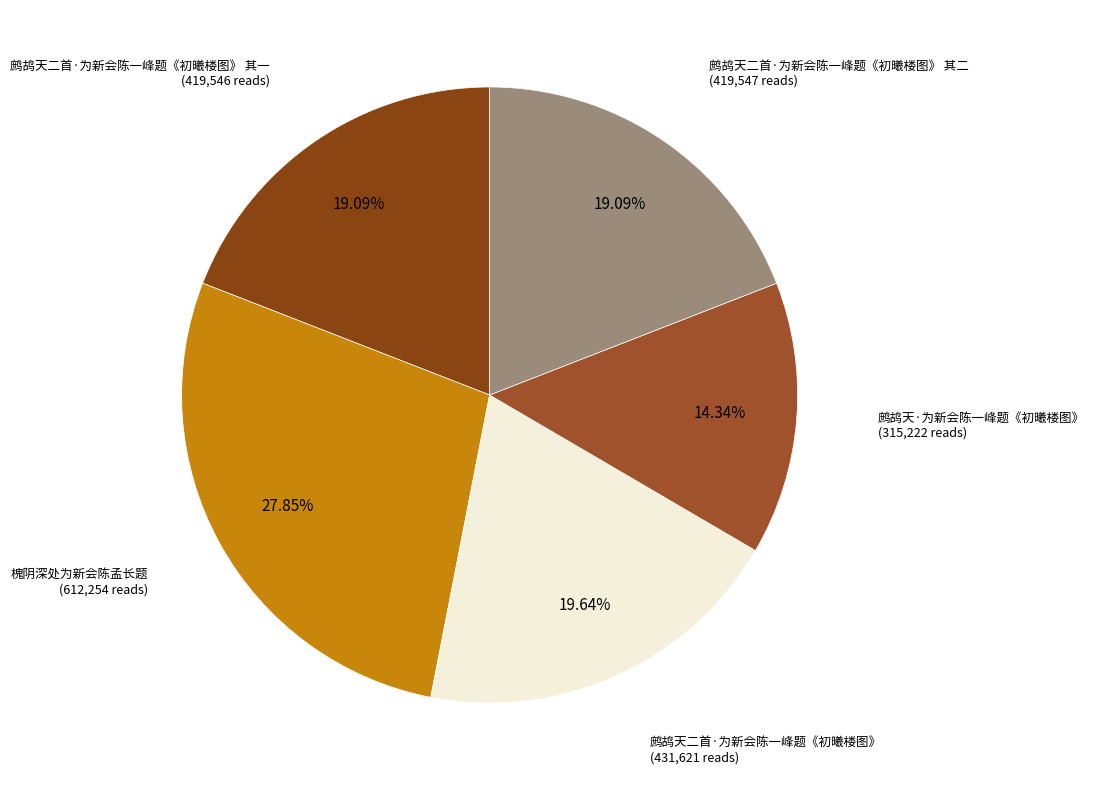

To the nearest percent, what is the difference between the largest and smallest slice percentages?

14%